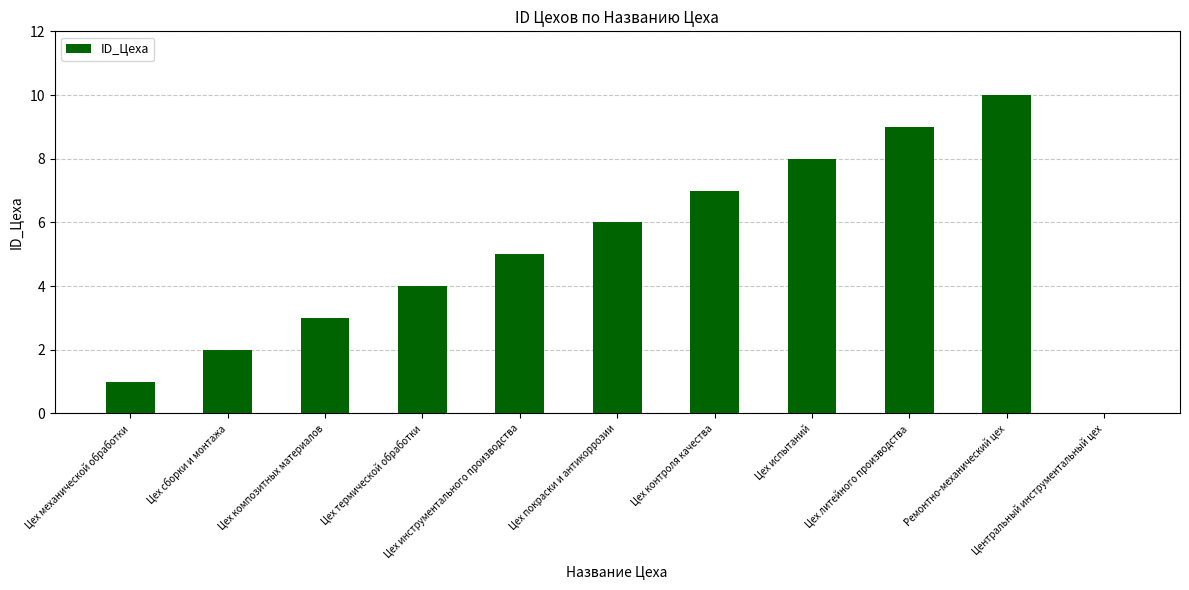

What is the ratio of the value at Цех литейного производства to the value at Цех покраски и антикоррозии?

1.5